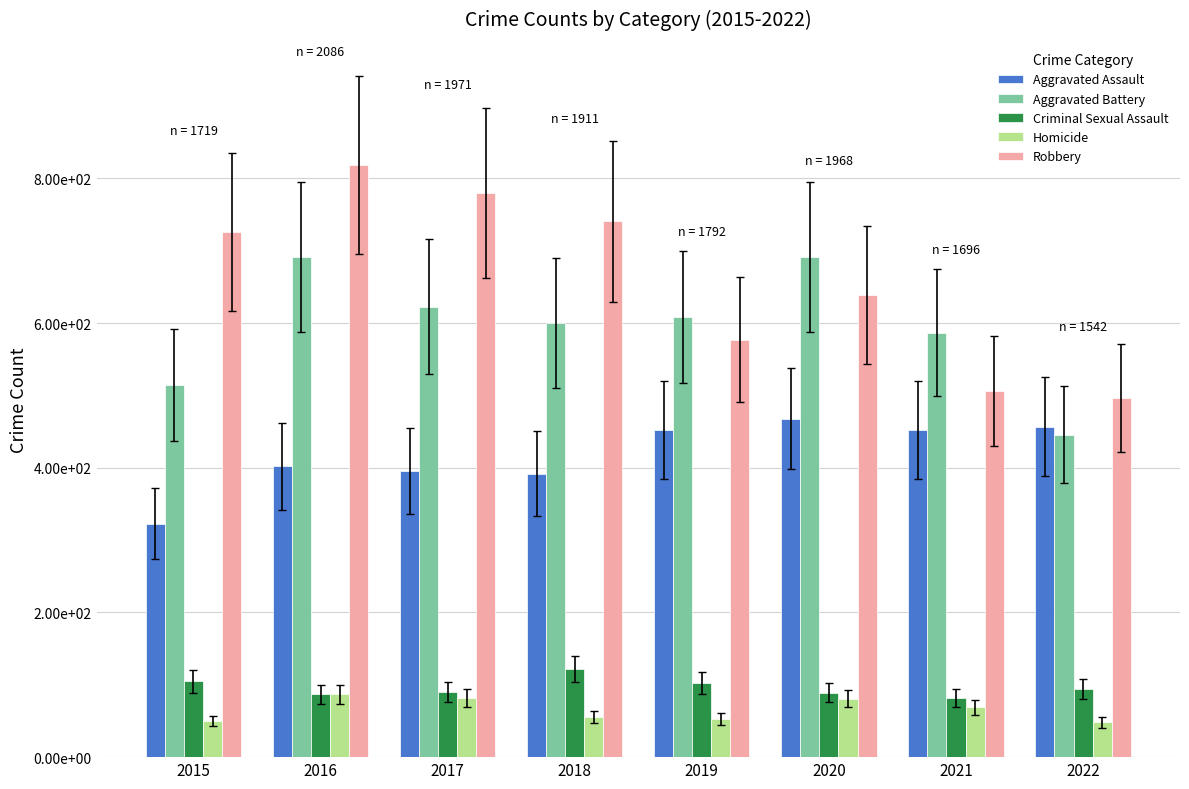

Between 2022 and 2017, which is larger?

2022